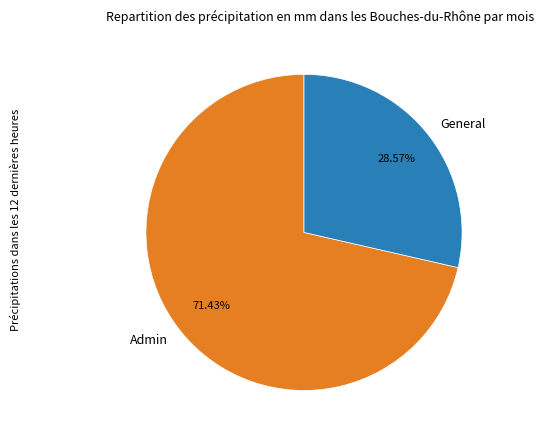

To the nearest percent, what percentage of the pie is General?

29%